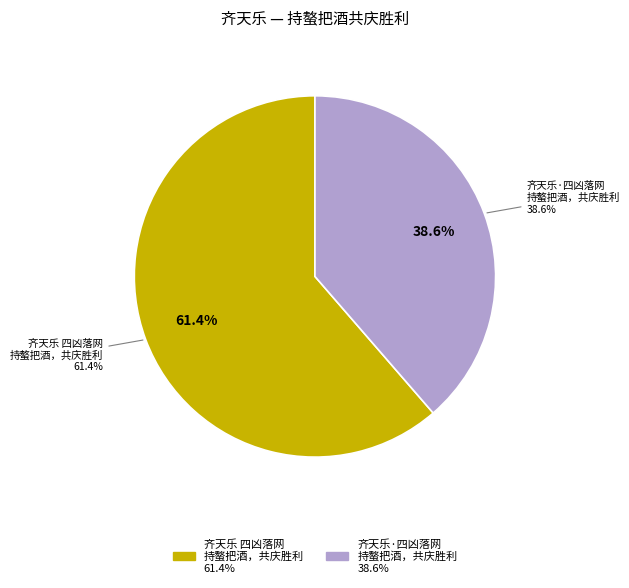

Is 齐天乐·四凶落网，普国欢腾，持螯把酒，共庆胜利 the majority of the pie?

No